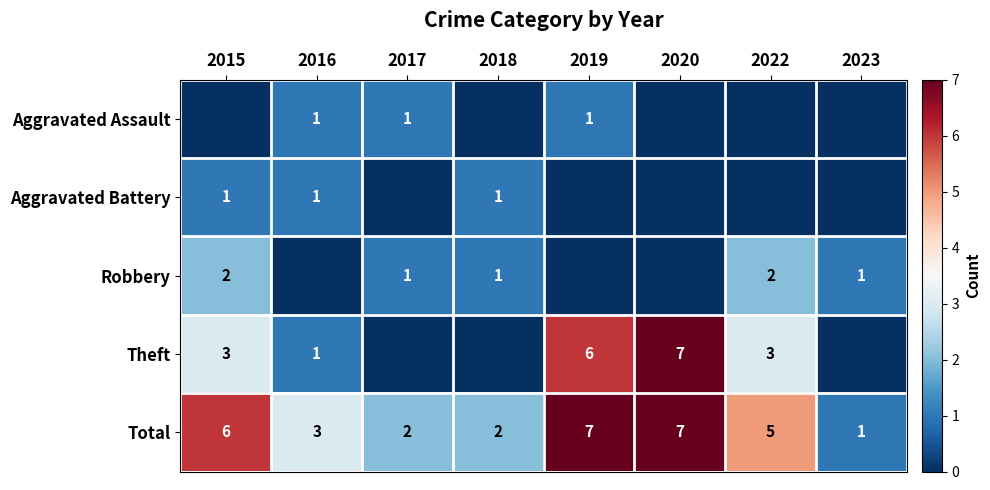

At which category is the sum across all series the highest?

2019